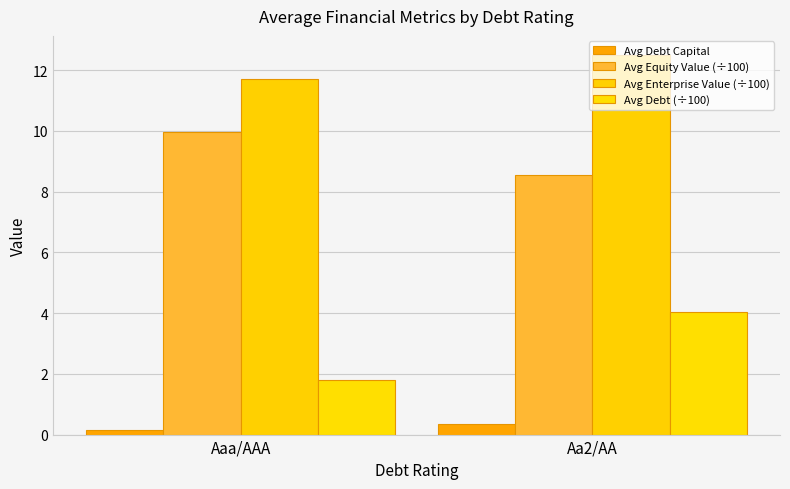

What is the value of the Avg Equity Value (÷100) bar at the 1st from the left?

10.0